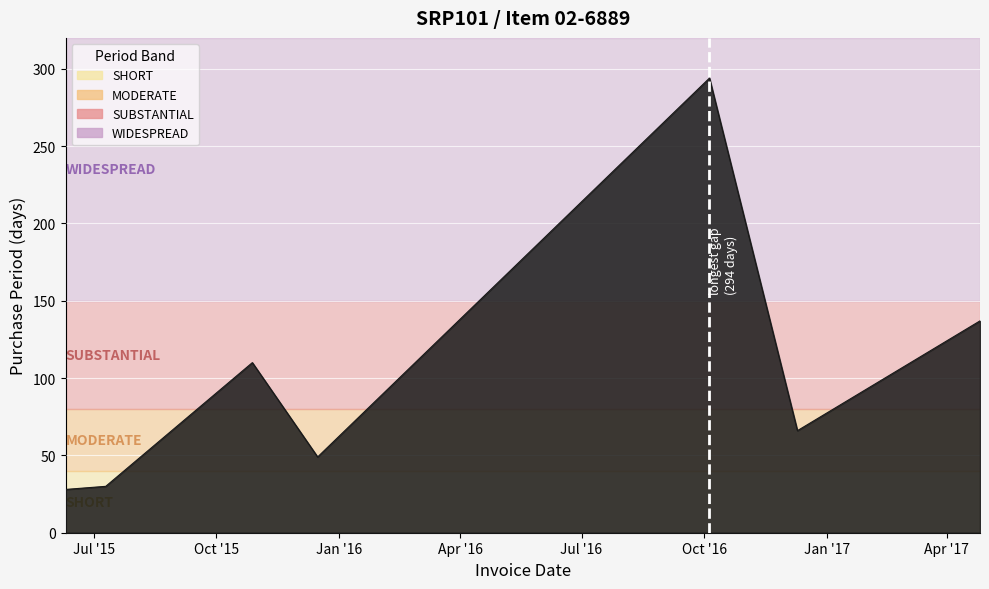

What is the sum of all values?

714